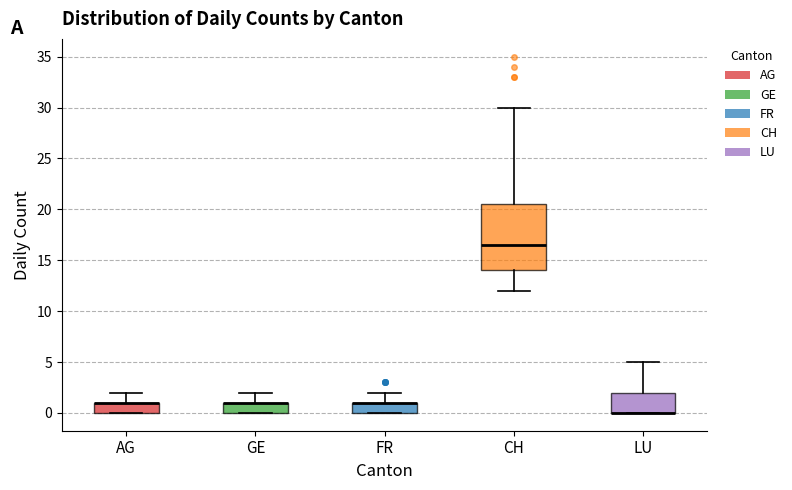

Where is the upper edge of the box for AG on the y-axis? The values are not printed on the chart, so give them approximately, as read against the axis.

1.0